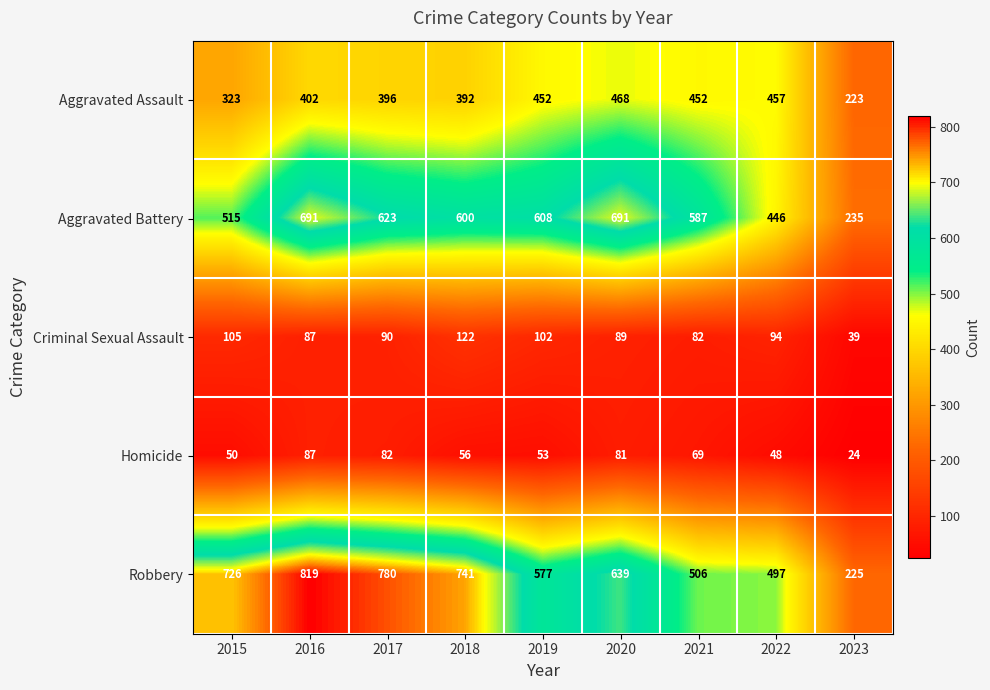

What is the sum of all Aggravated Battery values?

4996